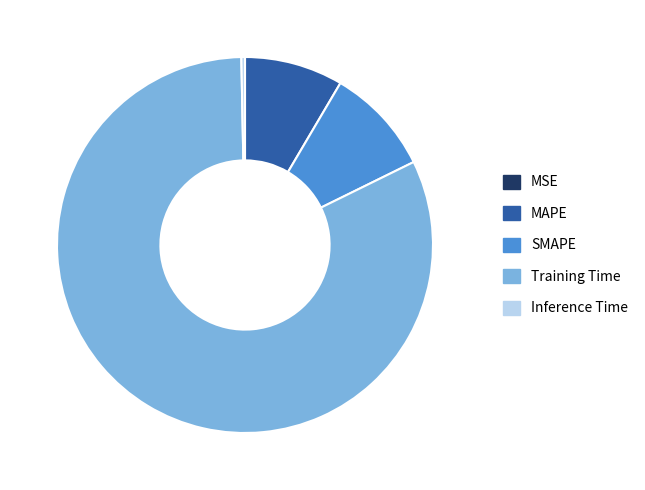

Is Inference Time the majority of the pie?

No